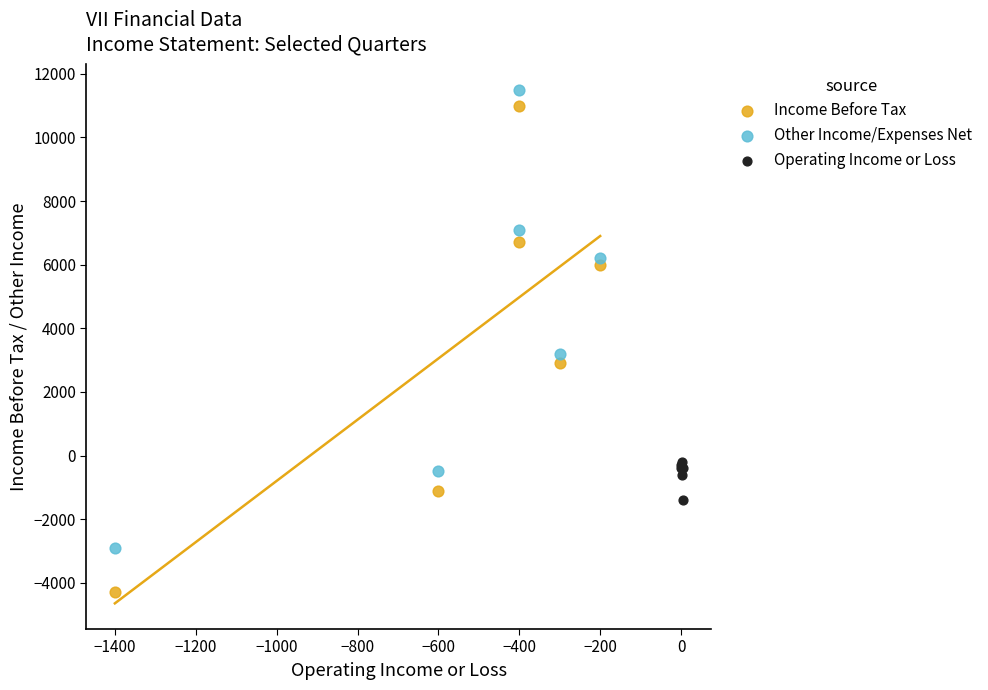

Which series has the widest spread of Y values?

Income Before Tax